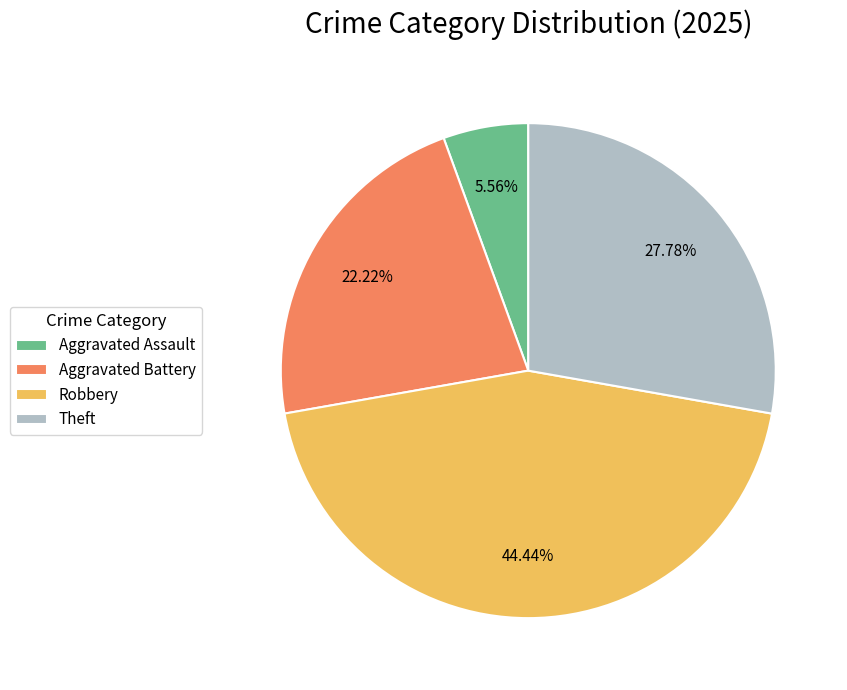

Does Robbery represent more than half of the total?

No